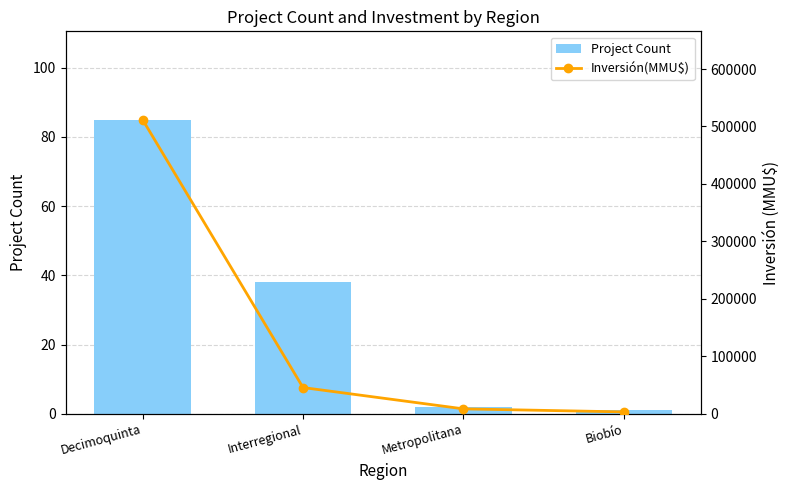

What is the greatest value displayed?

512000